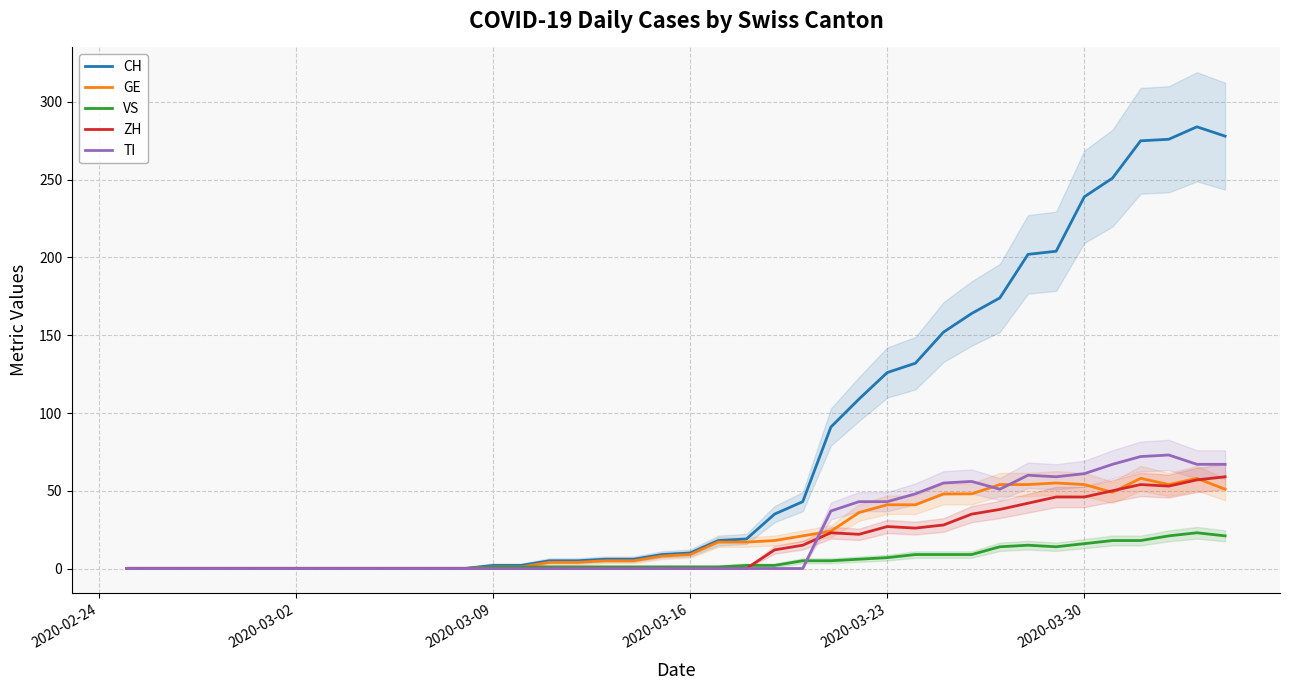

What is the highest value of the TI series?

73